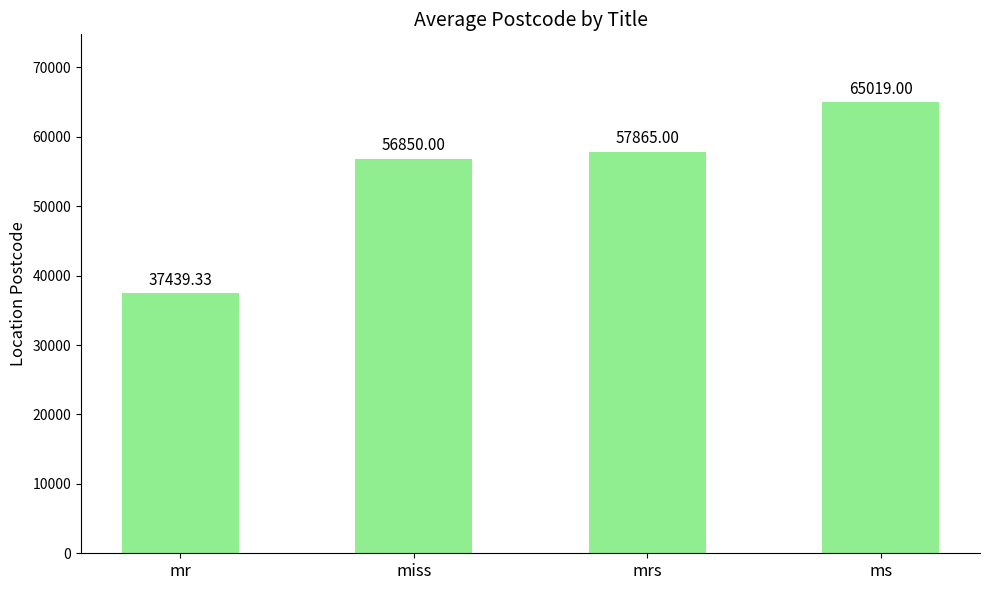

What is the change in value from miss to mrs?

+1015.0